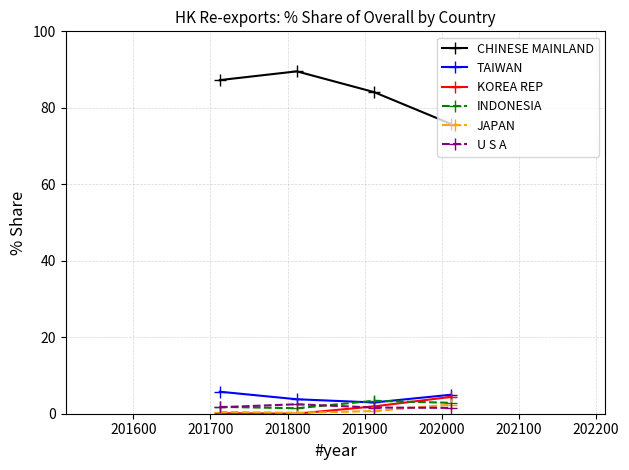

In JAPAN, how many points are lower than both neighbors (excluding endpoints)?

1